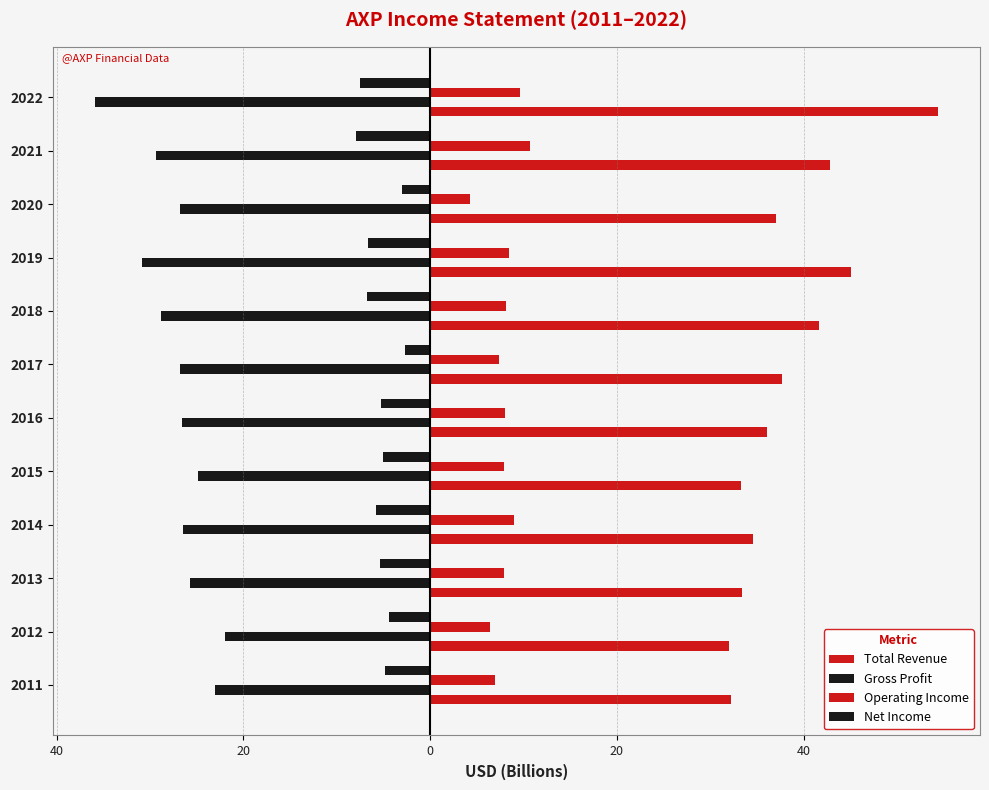

What is the sum of all Net Income values?

-65.2